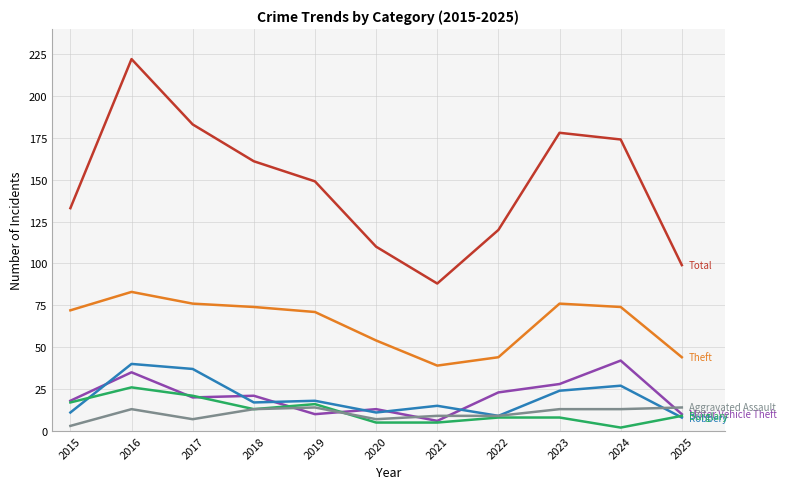

At which category does the chart reach its peak across all series?

2016